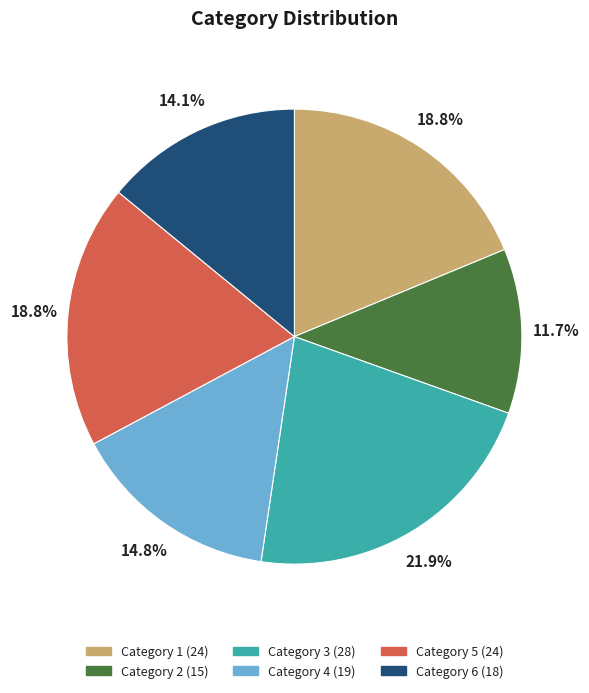

Does any single category account for the majority?

No